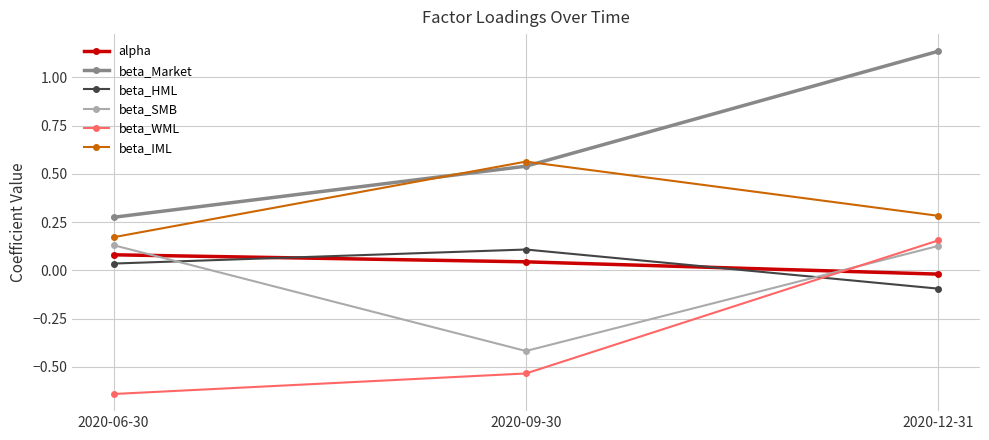

At 2020-09-30, list the series in order from largest to smallest.

beta_IML, beta_Market, beta_HML, alpha, beta_SMB, beta_WML